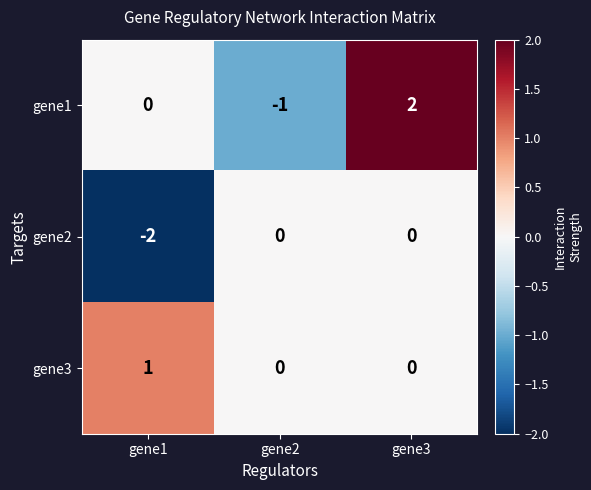

The value of gene1 at gene1 is -2. True or false?

False